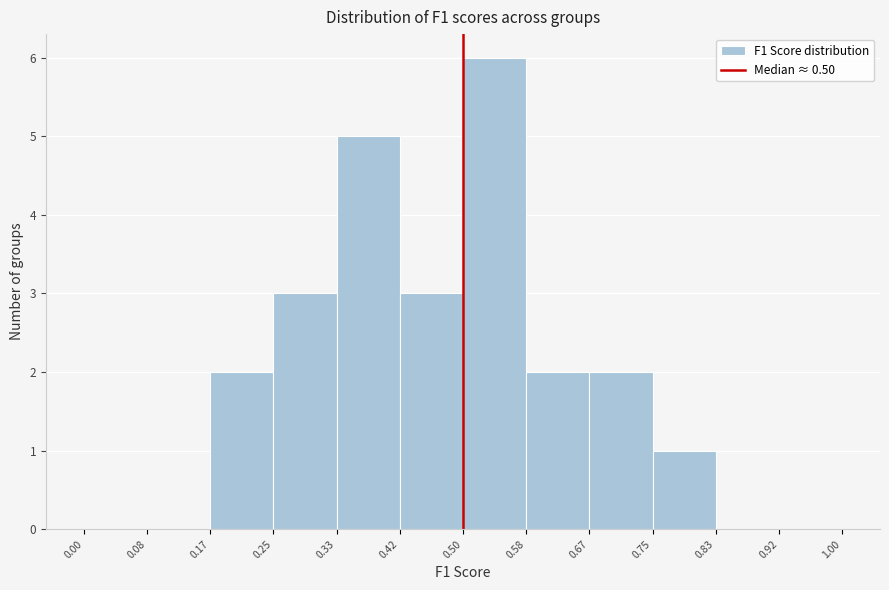

Over which range of the x-axis is the bar tallest?

0.50 to 0.58